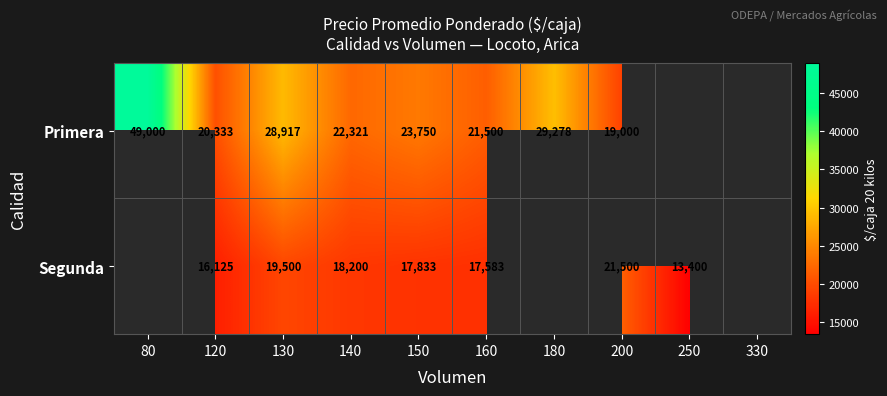

Which series changed the most between 150 and 160?

Primera